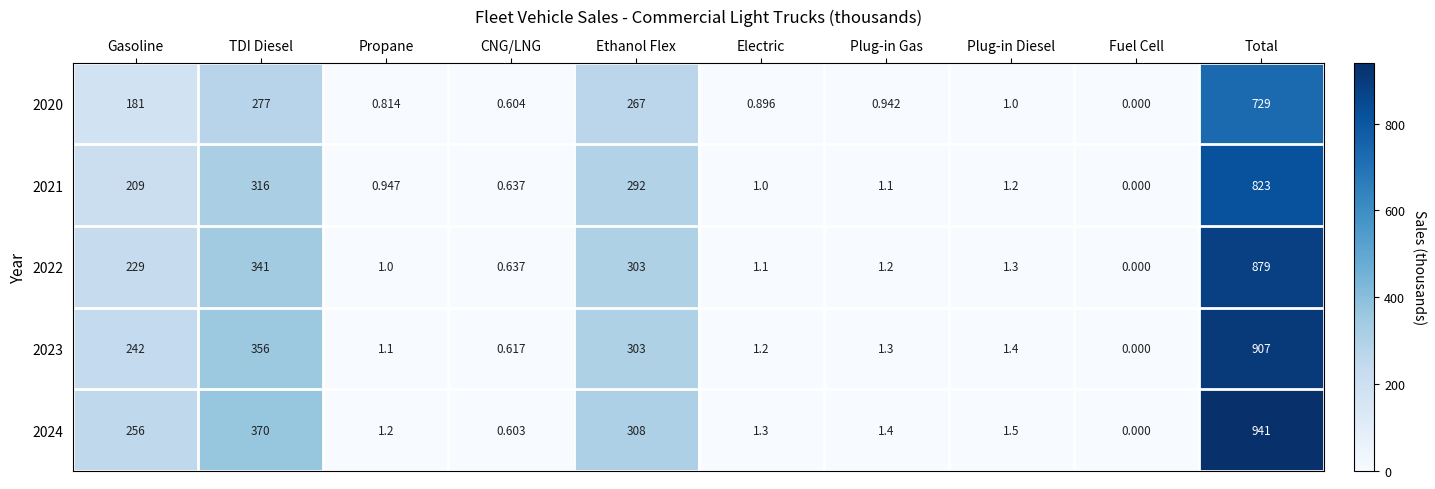

Which series has the largest total across all categories?

2024